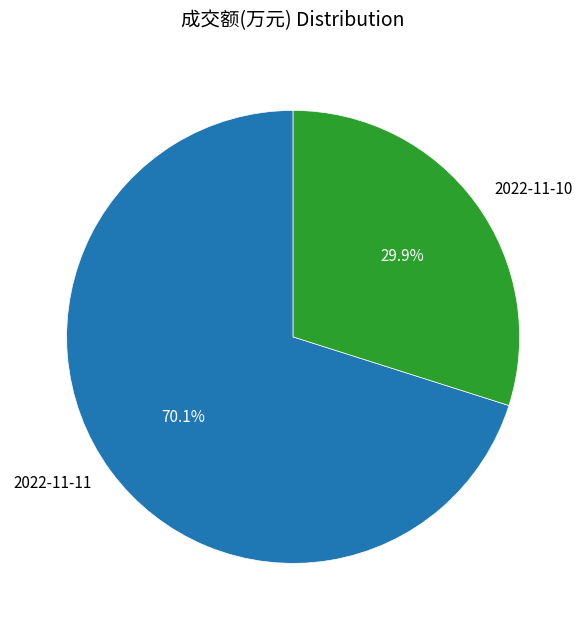

To the nearest percent, what is the difference between the largest and smallest slice percentages?

40%